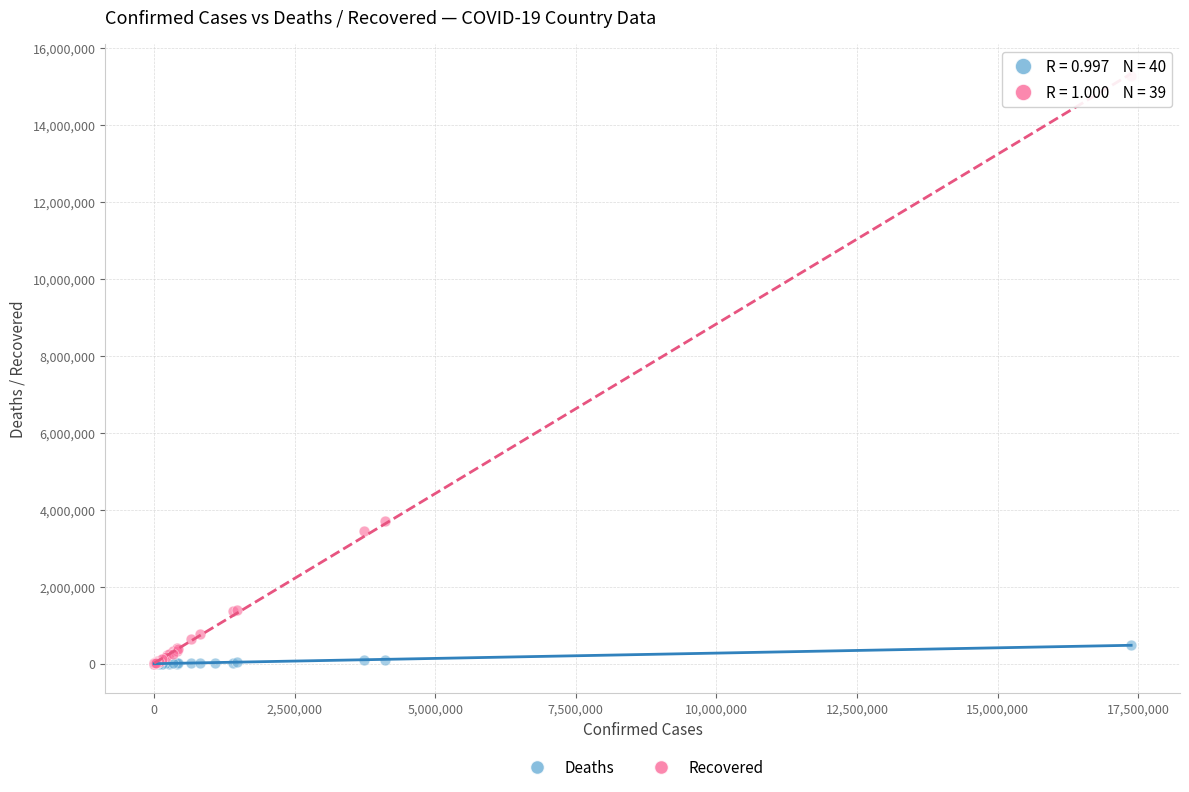

Which series has the widest spread of Y values?

Recovered